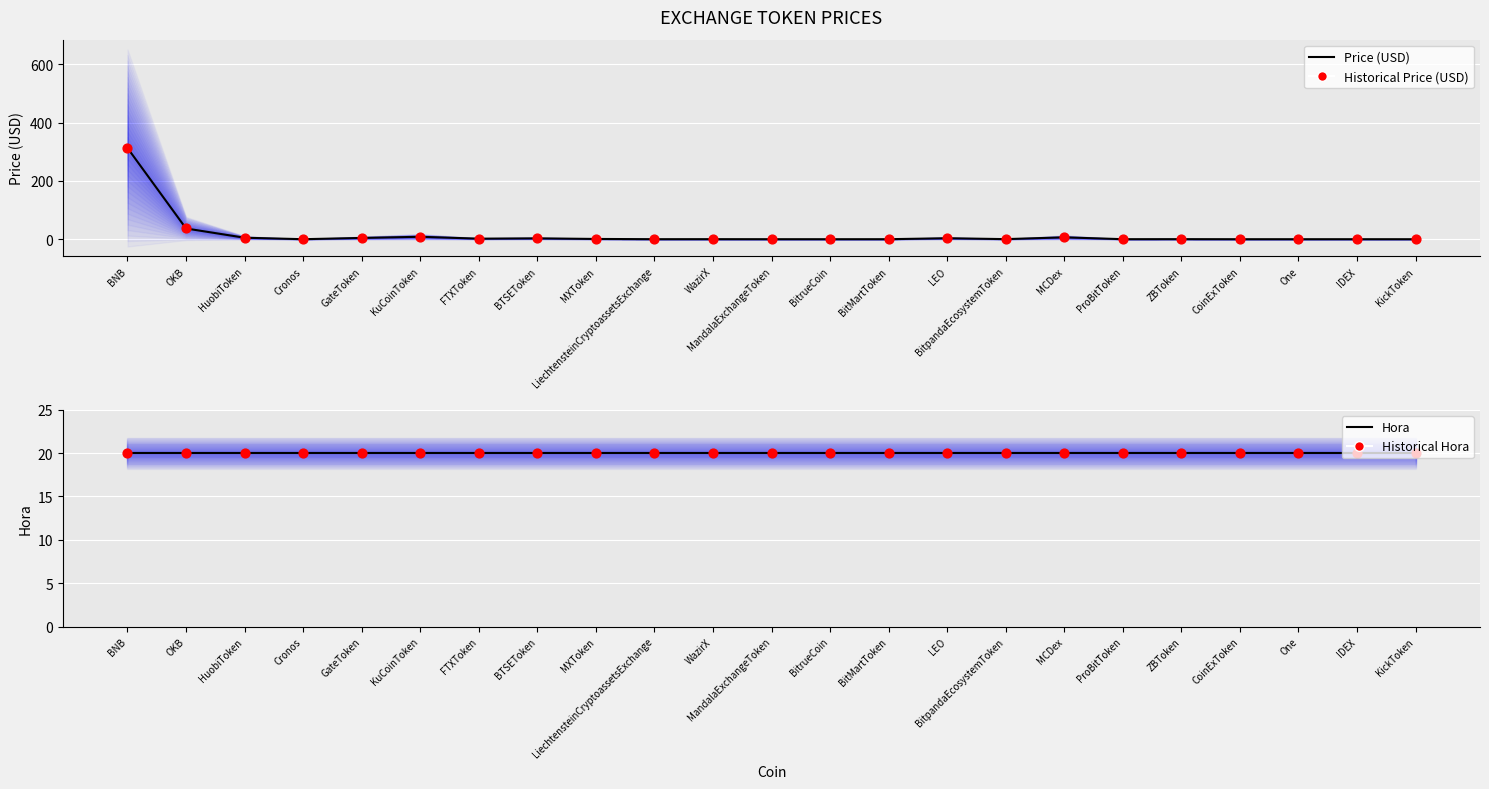

Which series has the largest total across all categories?

Hora